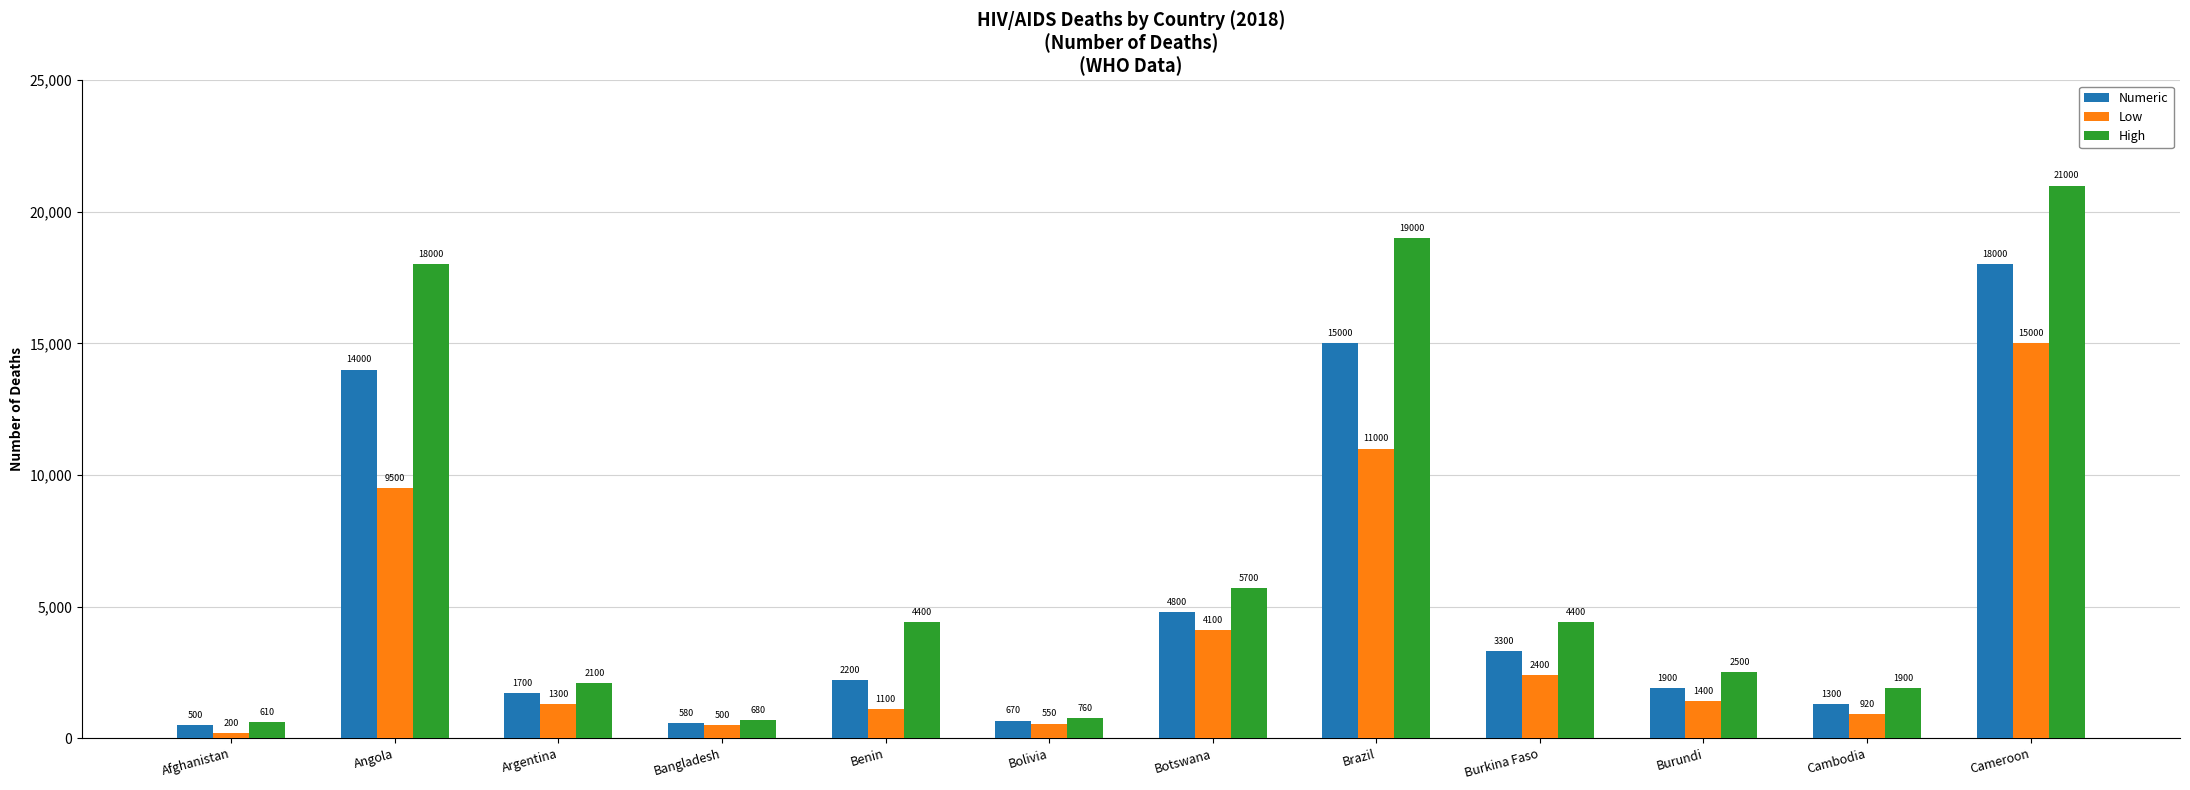

Is the value of High at Brazil greater than the value of Low at Benin?

Yes